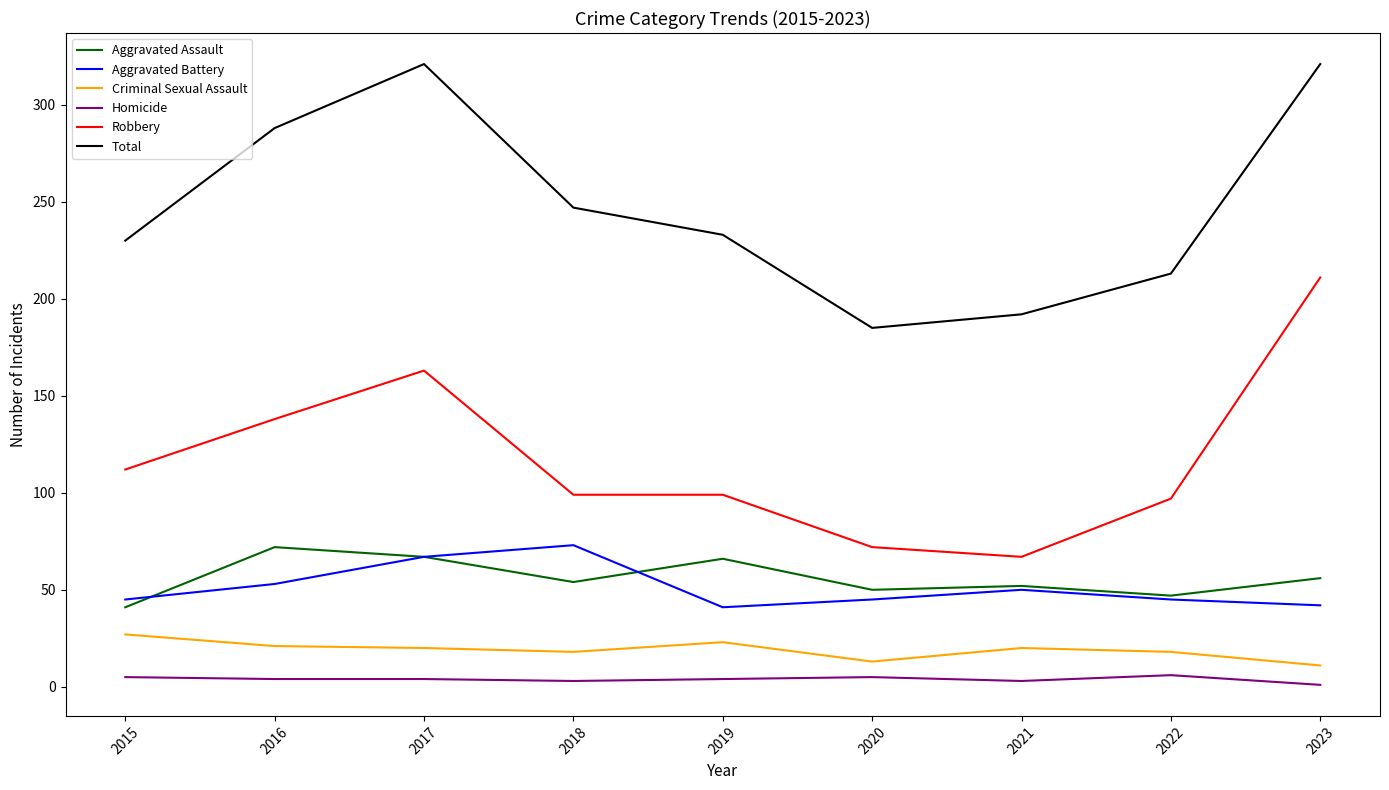

At which category does Robbery reach its first local peak?

2017